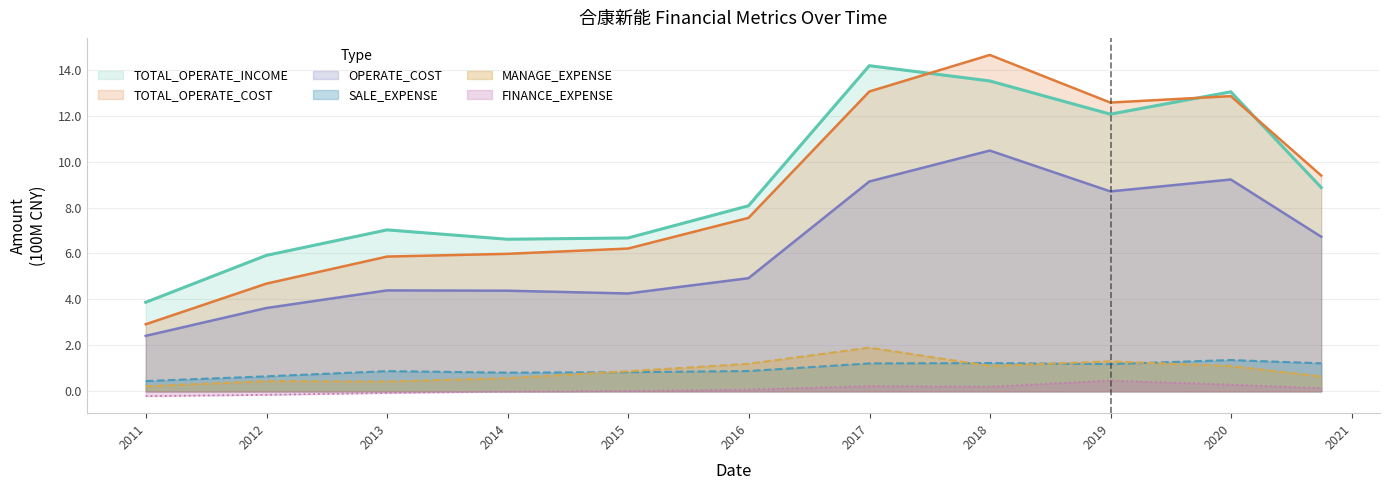

What is the greatest value displayed?

14.6